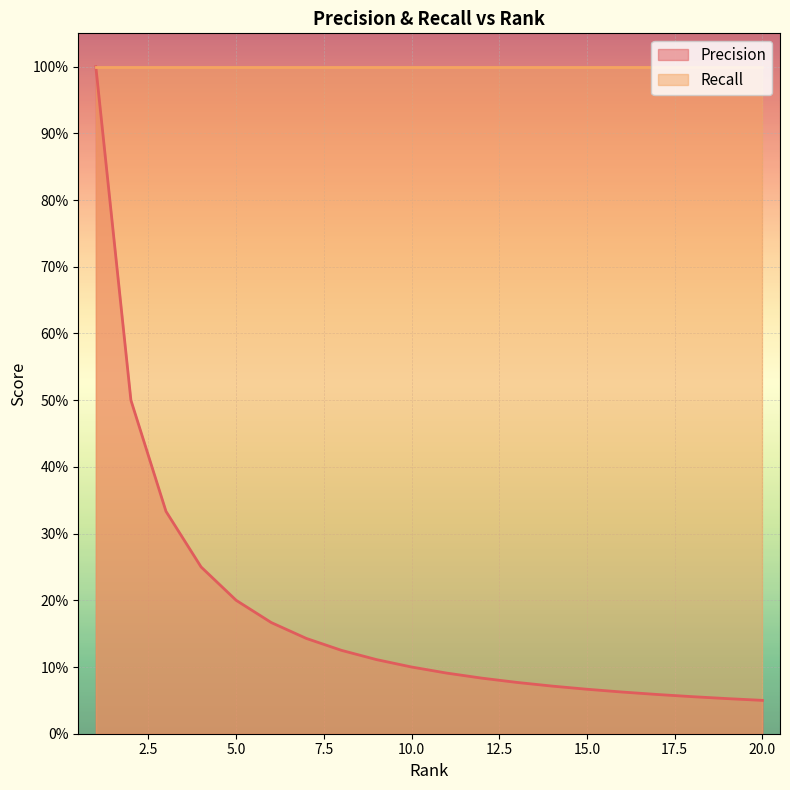

Which category has the lowest value across all series?

20